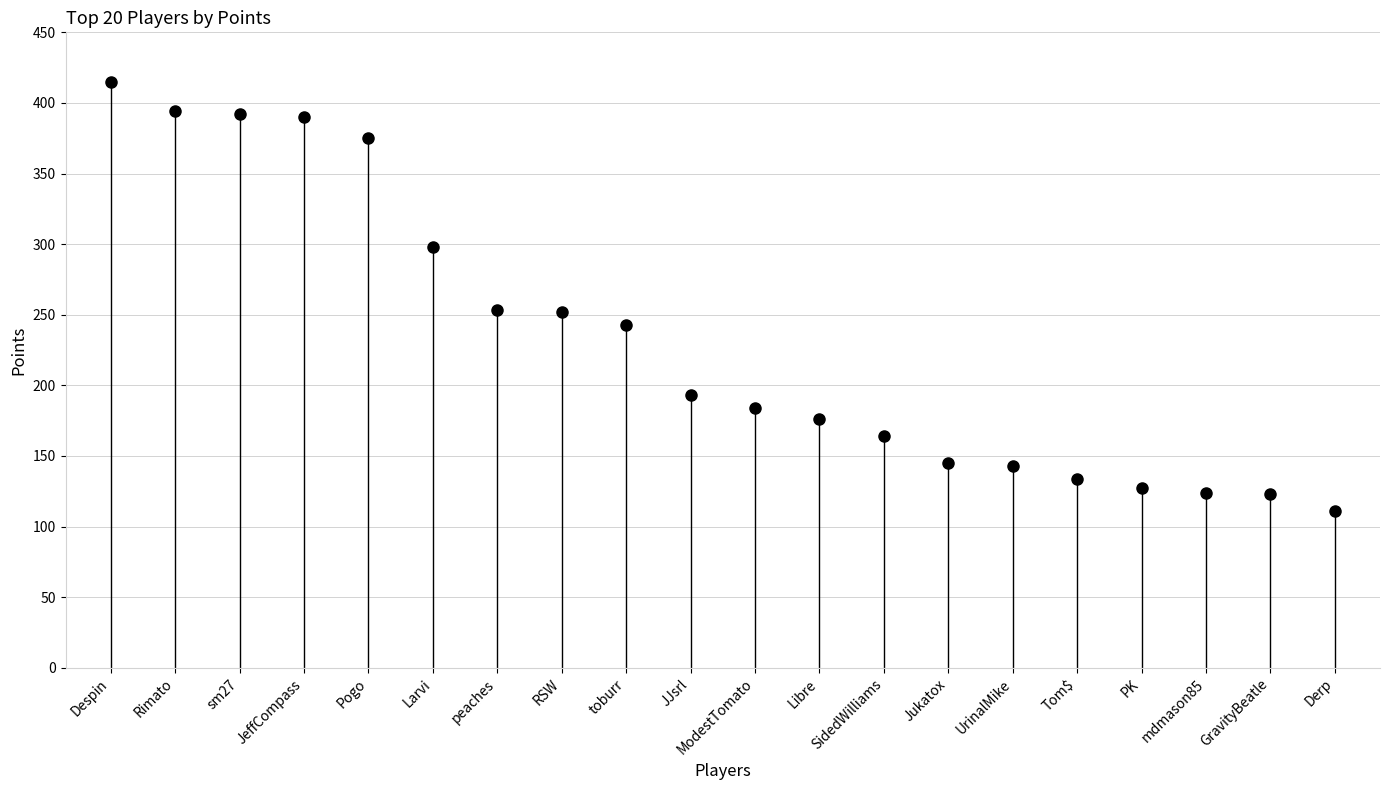

Is this an area chart (filled region under the line)?

No